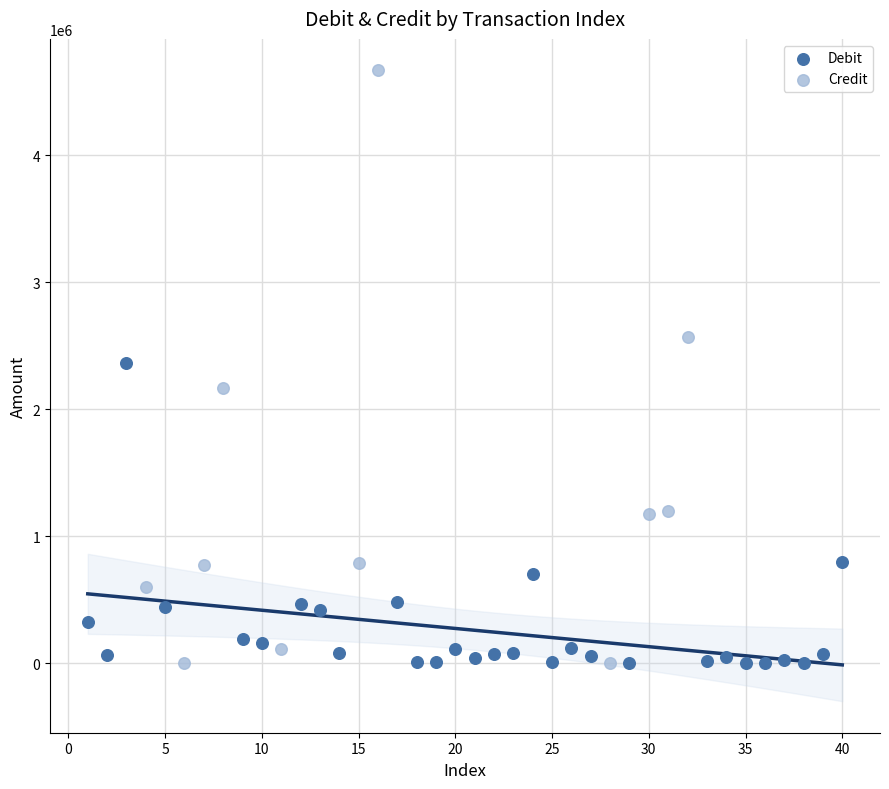

Which series reaches the maximum Y coordinate?

Credit